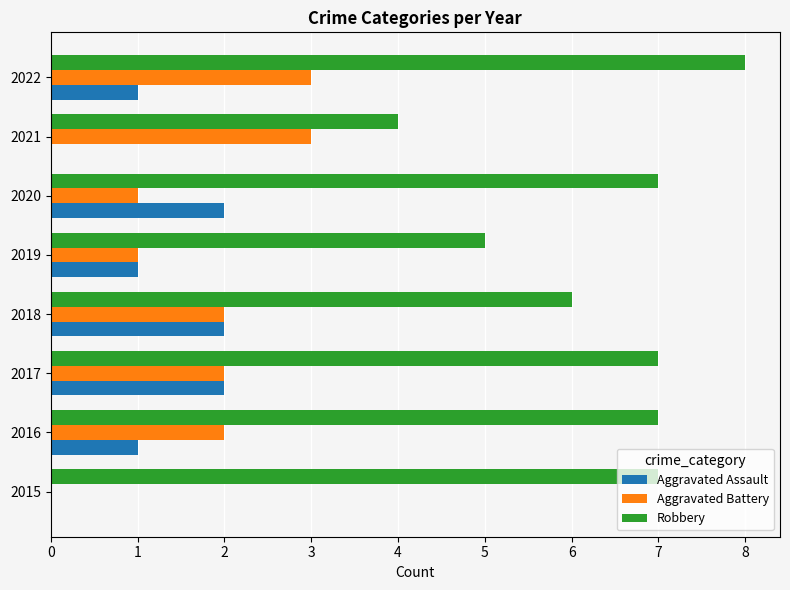

What is the greatest value displayed?

8